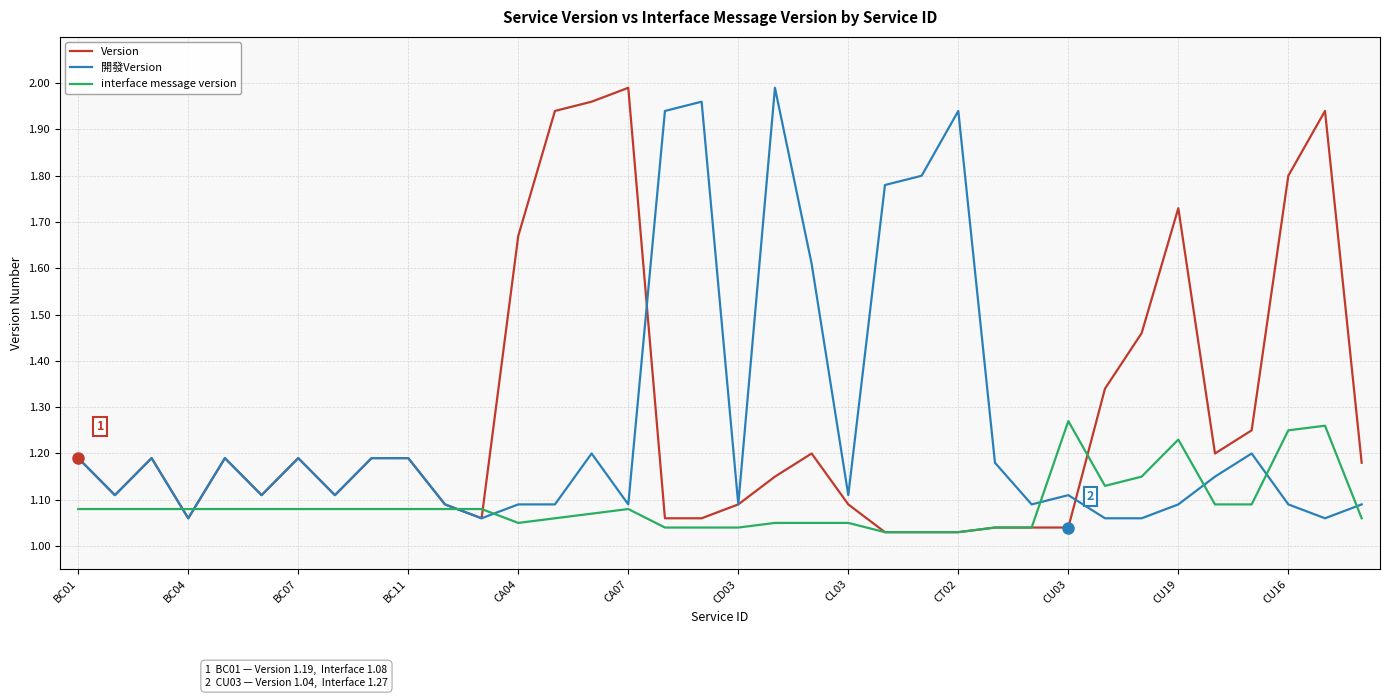

Does the chart have visible grid lines?

Yes